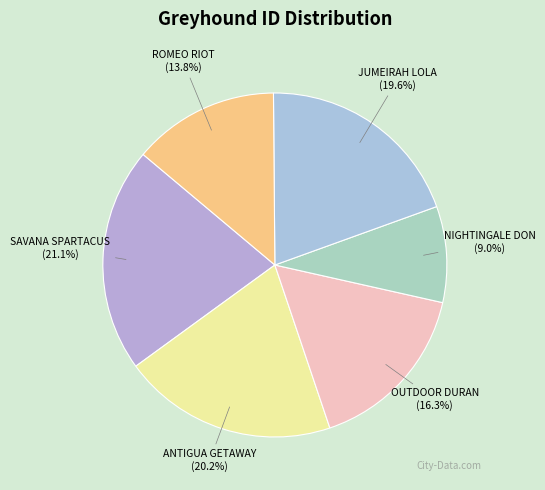

How many segments does this pie chart have?

6